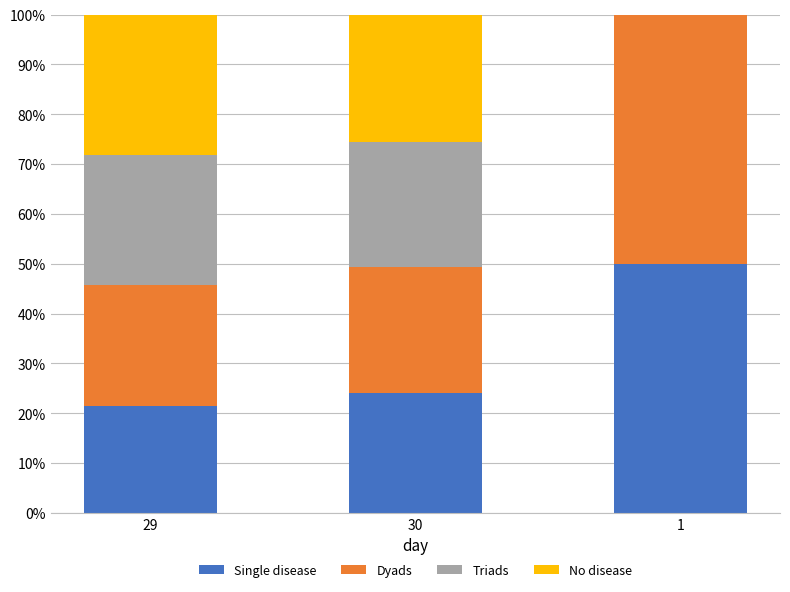

The value of Single disease at 1 is 50.0. True or false?

True